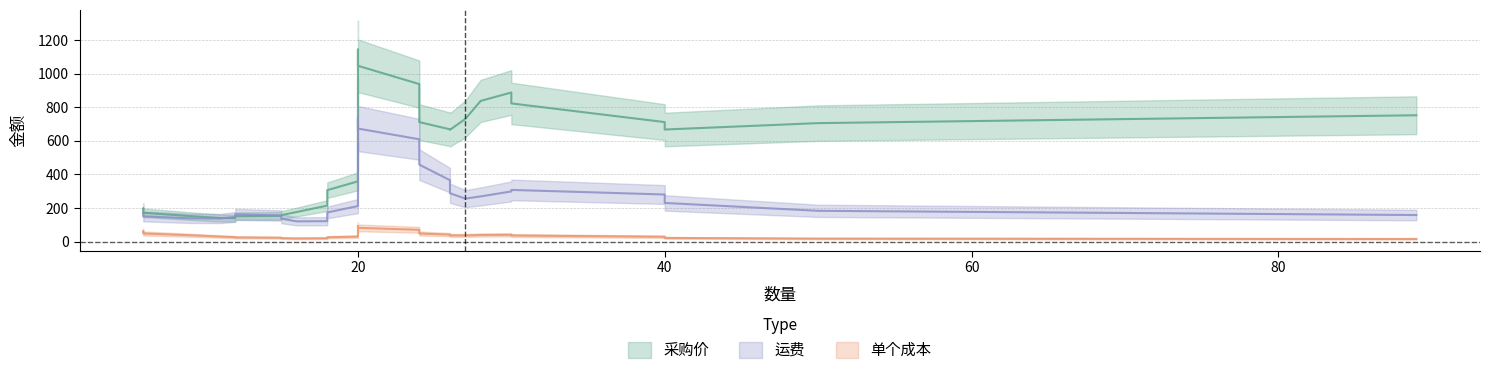

In 运费, how many points are higher than both neighbors (excluding endpoints)?

10